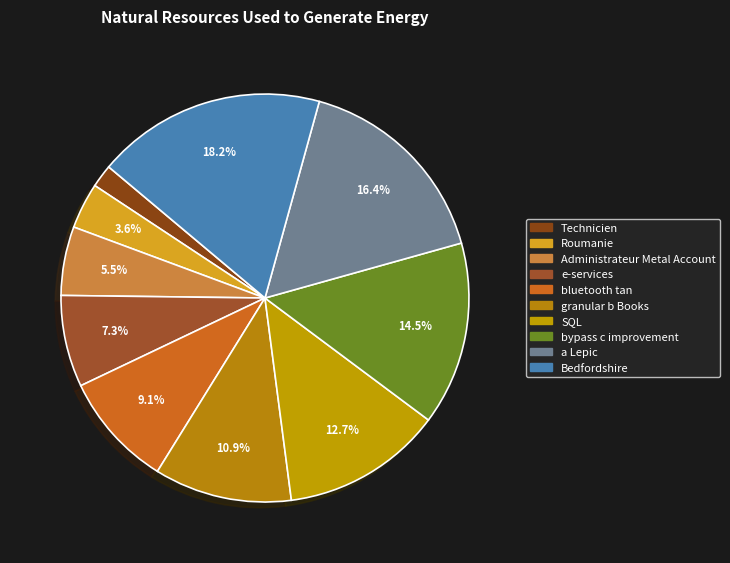

Which has a higher value, a Lepic or Technicien?

a Lepic